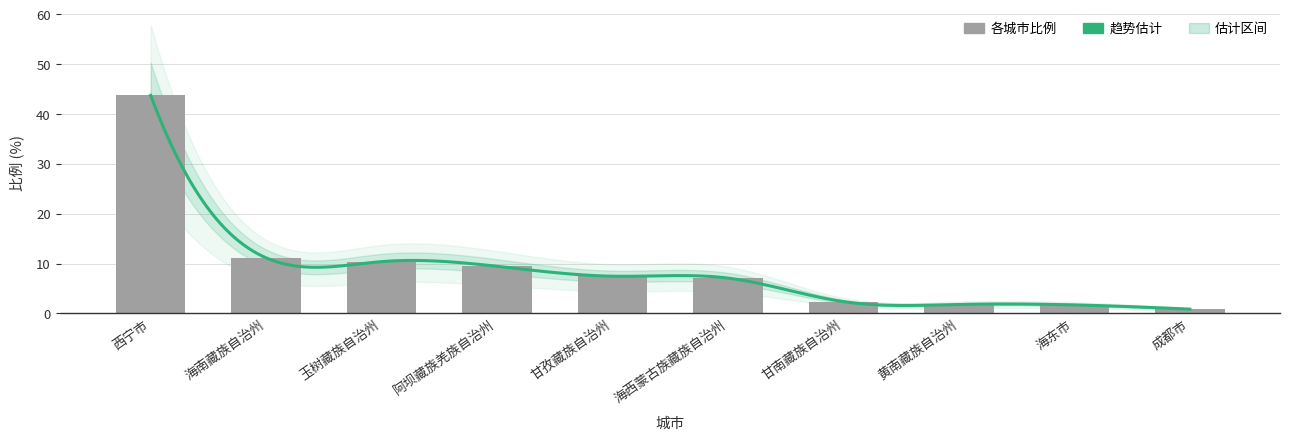

Which has a higher value, 成都市 or 海西蒙古族藏族自治州?

海西蒙古族藏族自治州